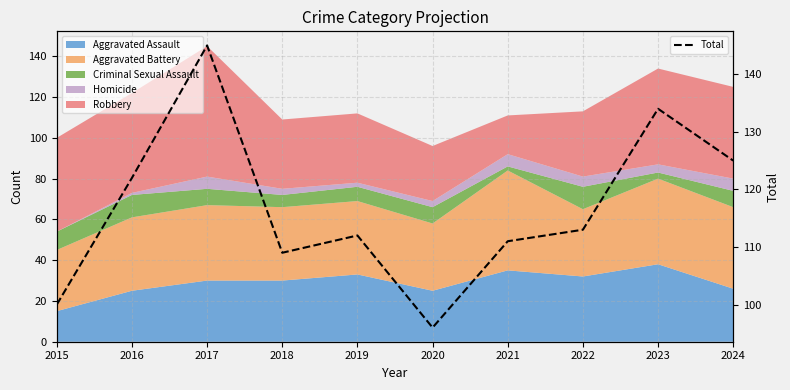

Is it true that the value at 2015 is 40?

False